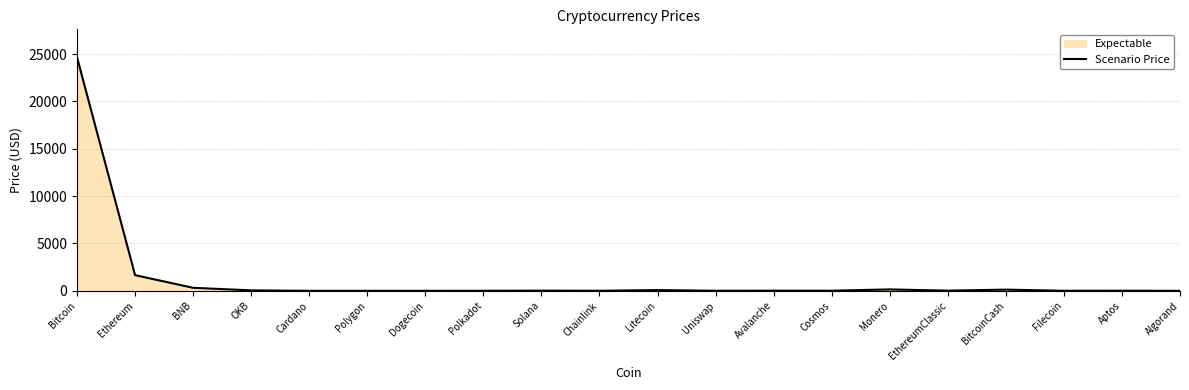

How many points are lower than both their immediate neighbors (excluding endpoints)?

7